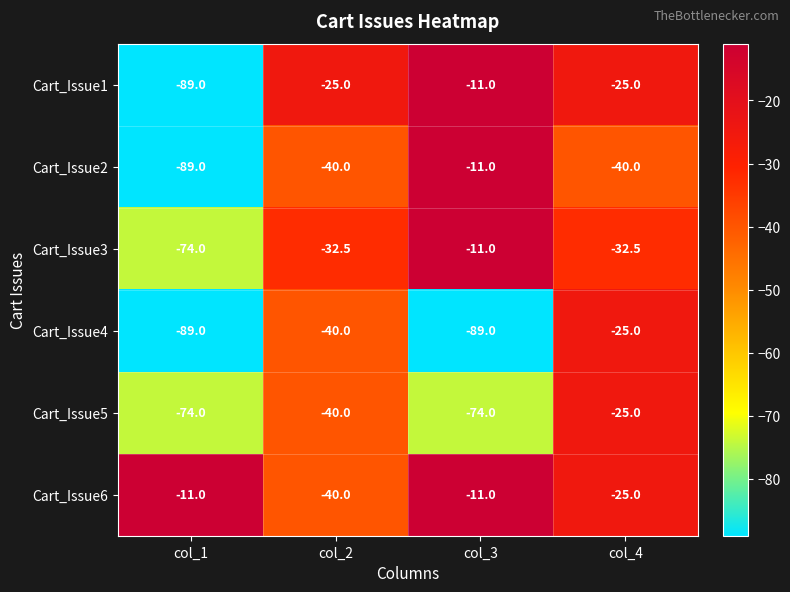

What is the greatest value displayed?

-11.0